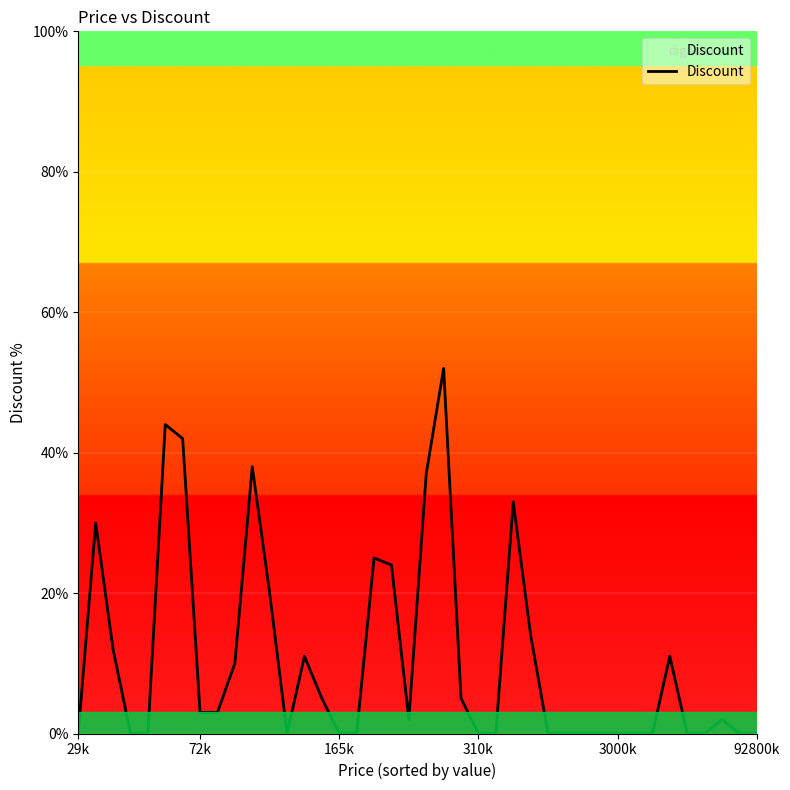

Reading right to left, list all the values displayed in this chart.

0	0	2	0	0	11	0	0	0	0	0	0	0	14	33	0	0	5	52	37	2	24	25	0	0	5	11	0	20	38	10	3	3	42	44	0	0	12	30	0